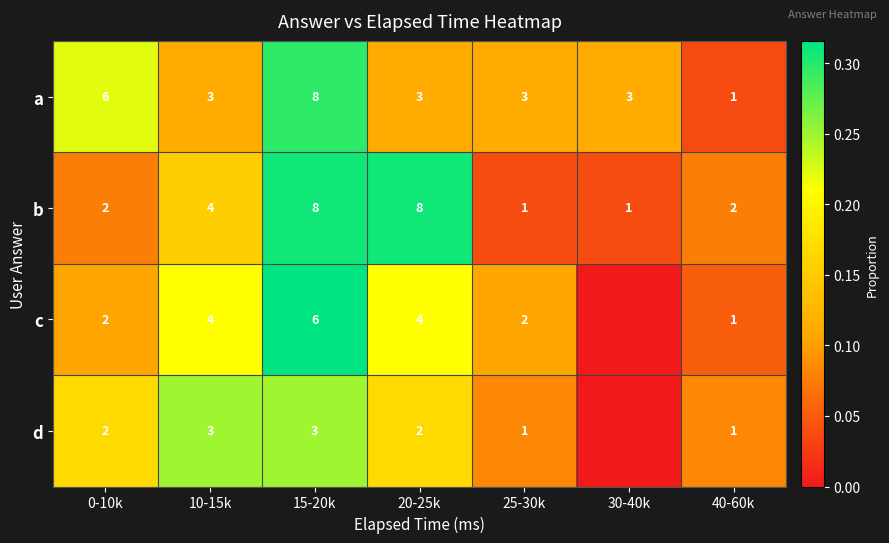

What is the sum of the b values at 15-20k and 20-25k?

16